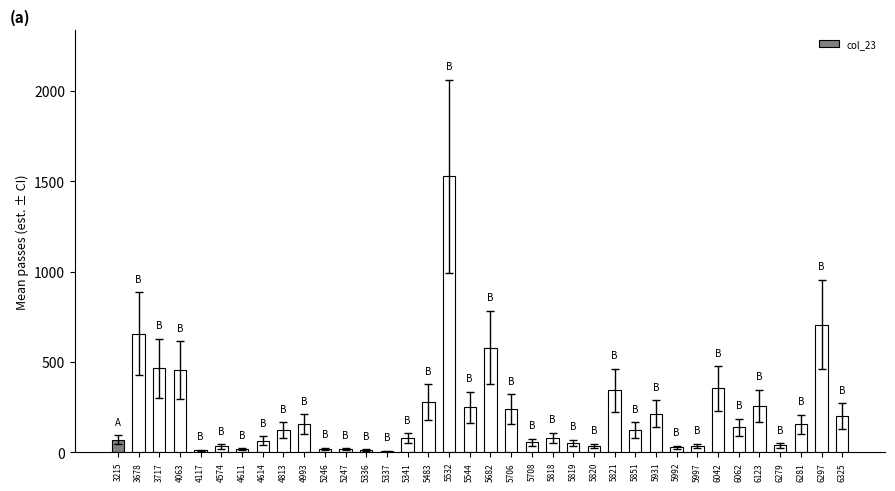

What is the greatest value displayed?

1526.6